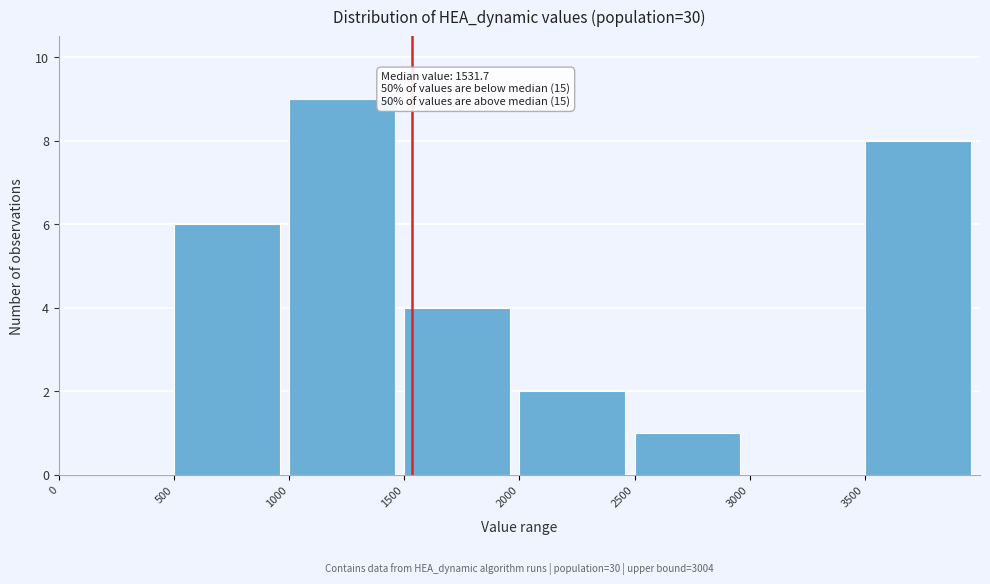

Over which range of the x-axis is the bar tallest?

1000 to 1500